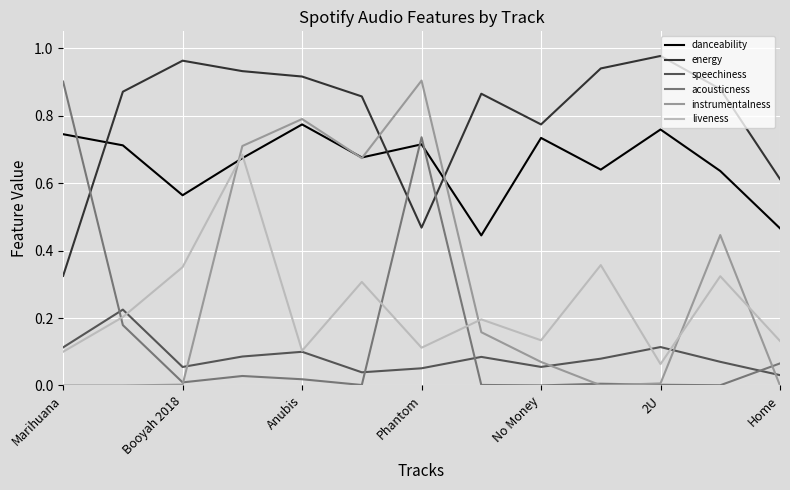

Which series has the largest total across all categories?

energy